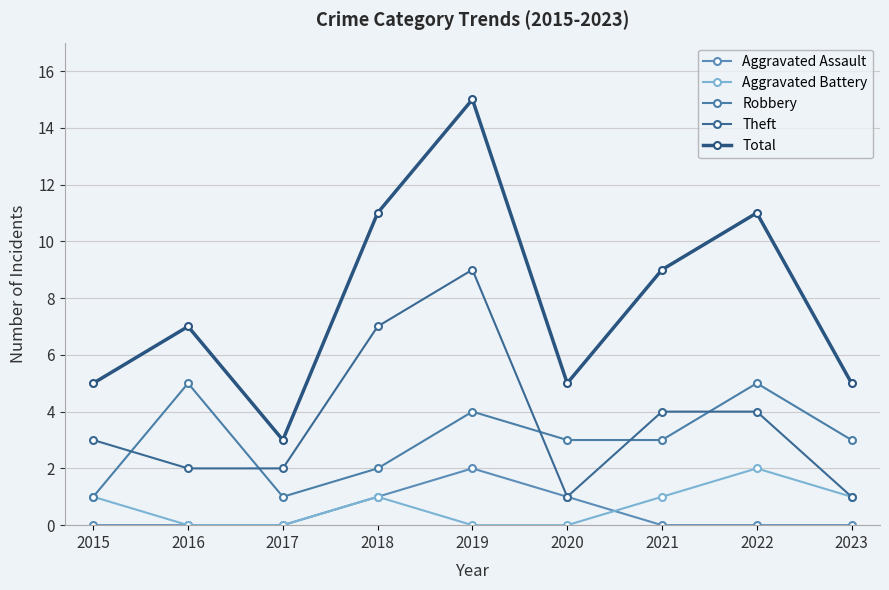

Is it true that Aggravated Battery equals 0 at 2019?

True